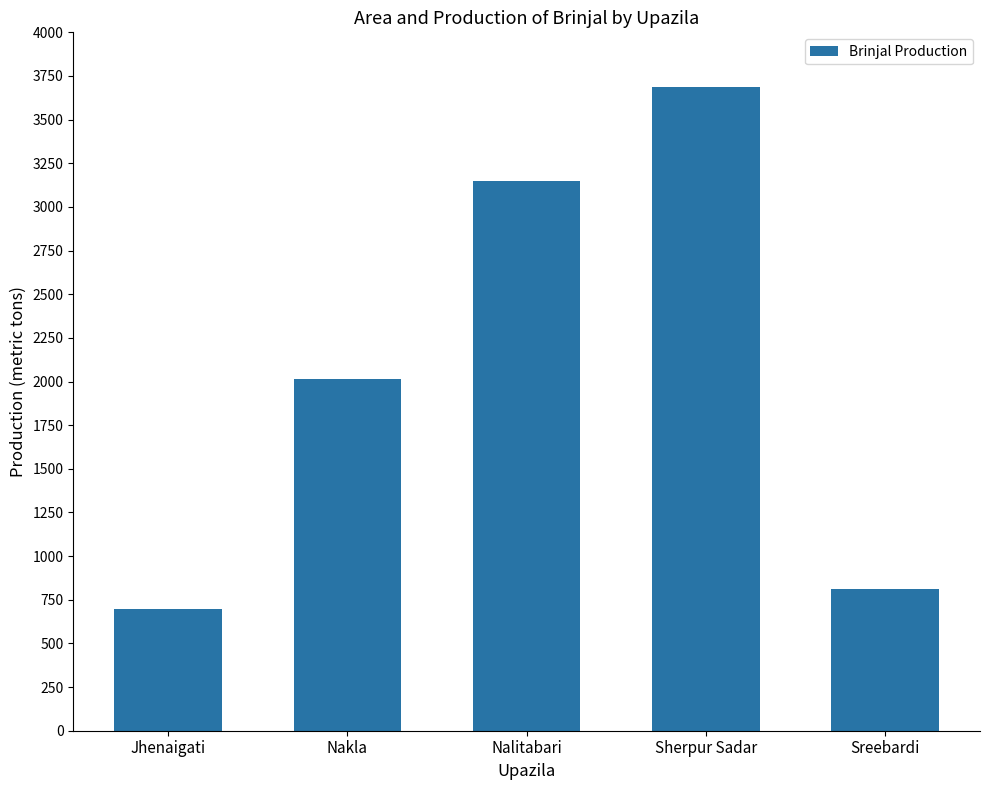

How many bars are there in total?

5